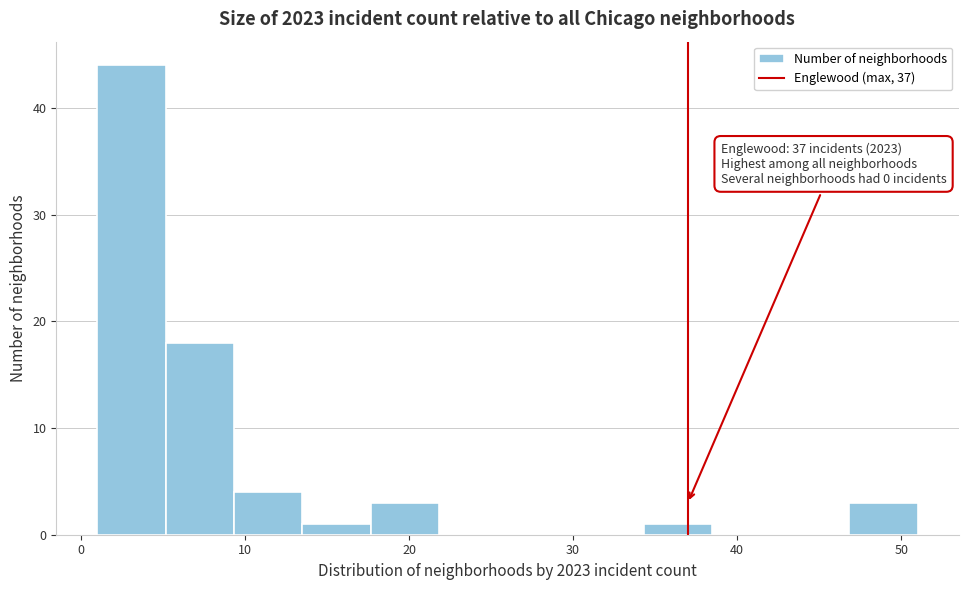

Which range on the x-axis has the tallest bar?

1 to 5